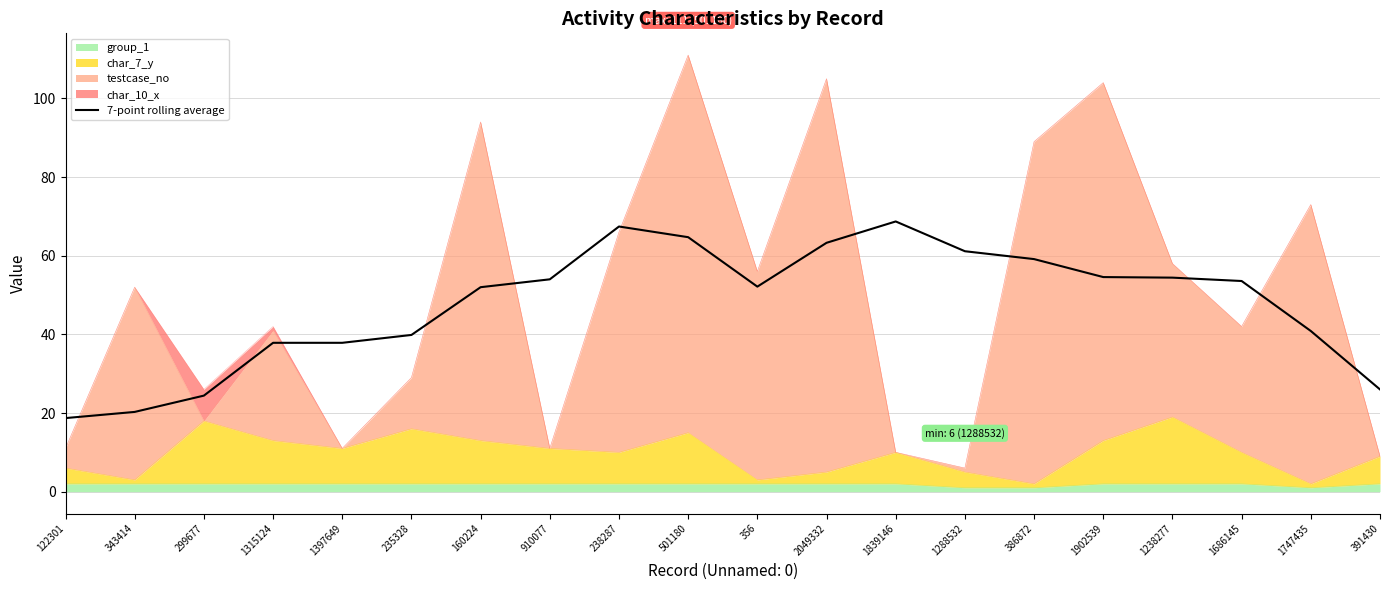

What position from the left is 1397649?

5